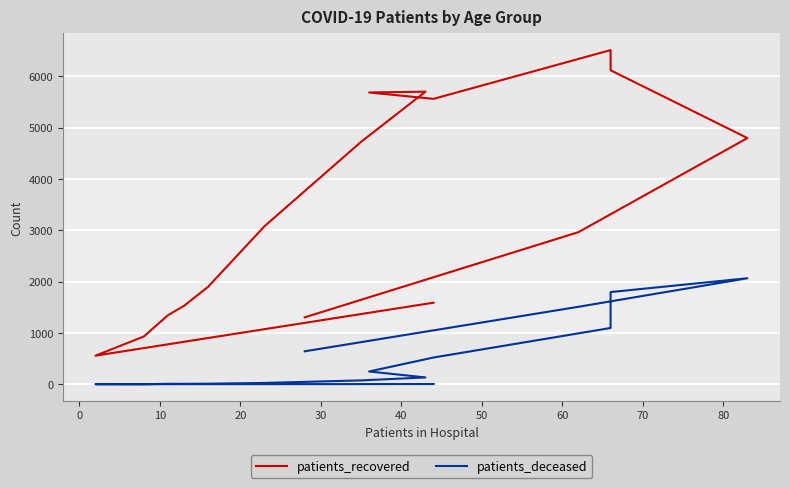

Which label corresponds to the smallest value in the chart?

10